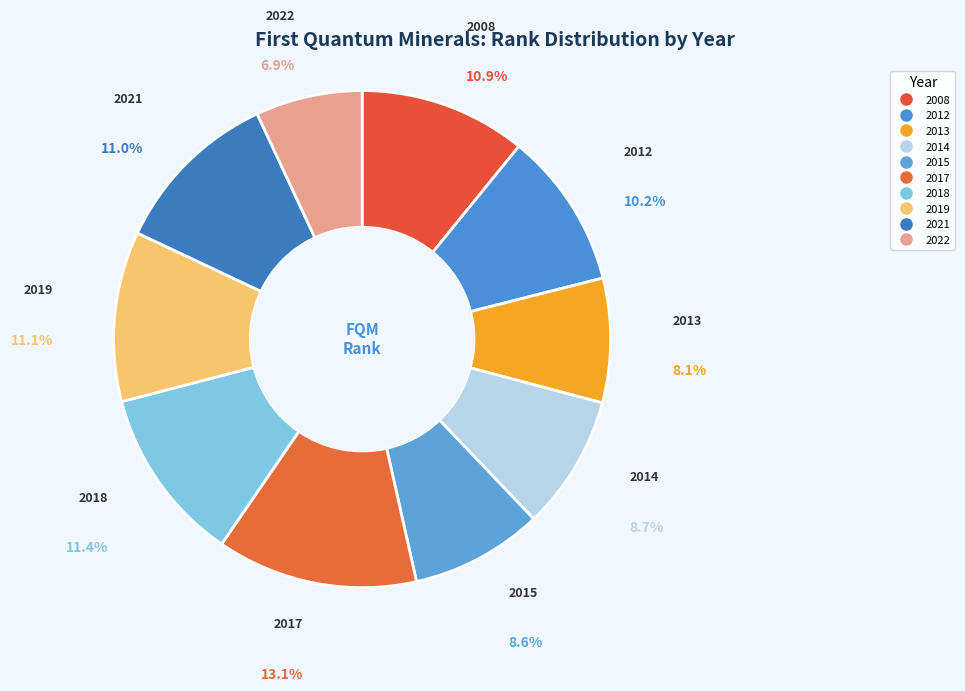

What percentage is the 2008 slice, to the nearest percent?

11%